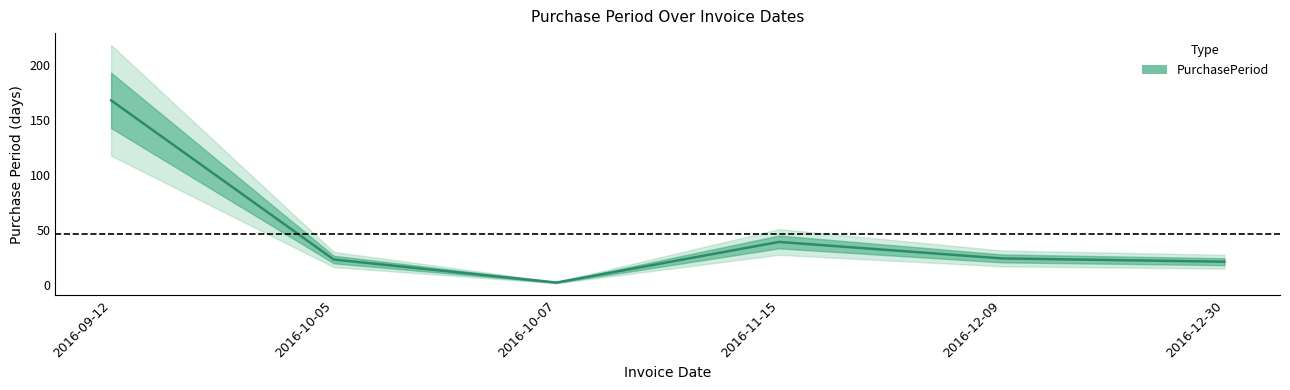

The chart shows a value of 2 at 2016-10-07. True or false?

True